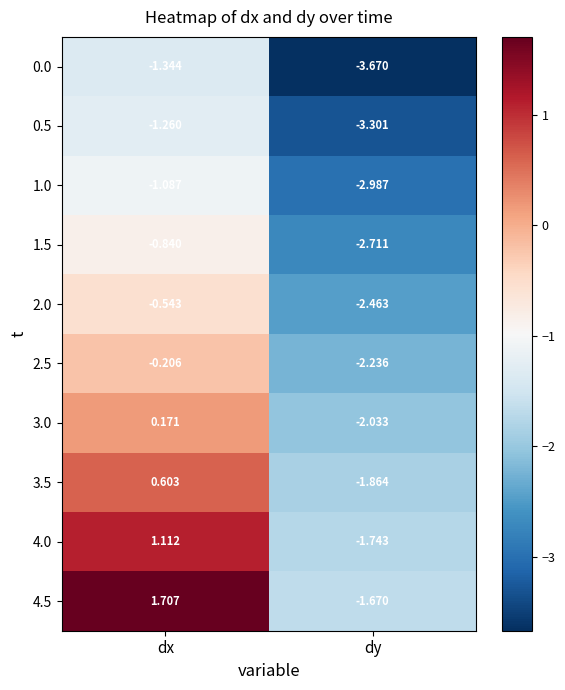

Which category has the highest value across all series?

dx